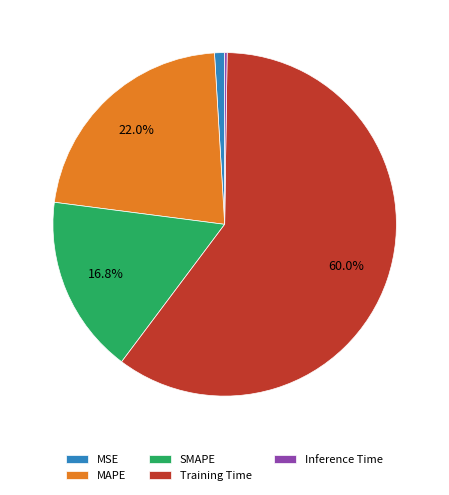

Which slice is the largest?

Training Time